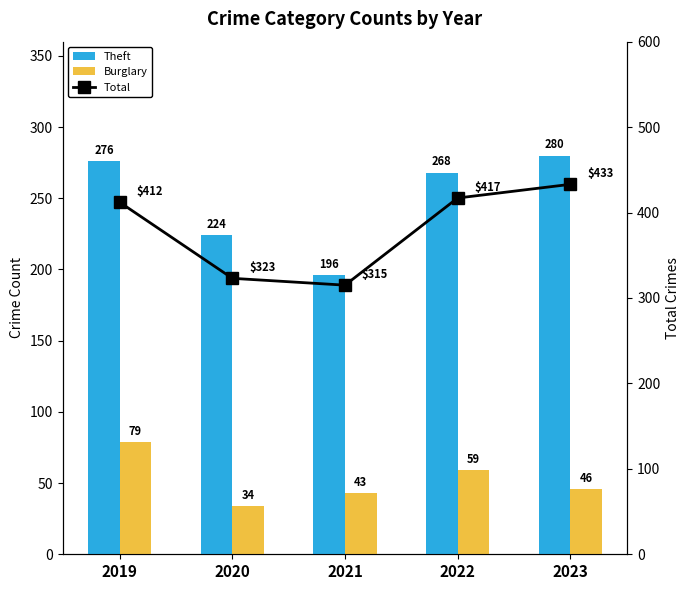

Is it true that Burglary equals 90 at 2022?

False